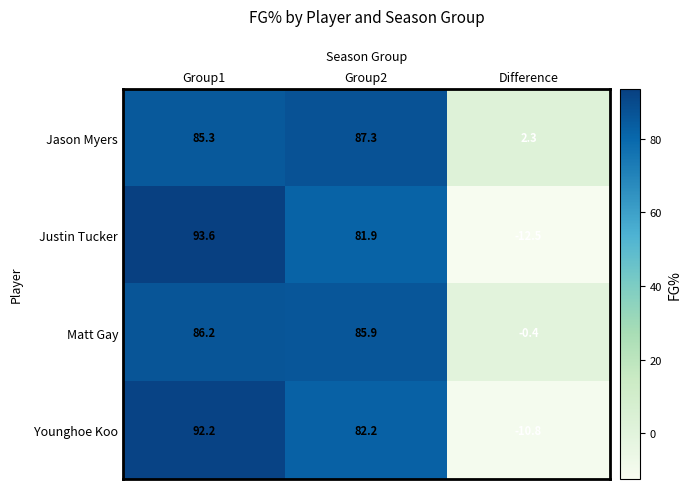

At Difference, list the series in order from largest to smallest.

Jason Myers, Matt Gay, Younghoe Koo, Justin Tucker